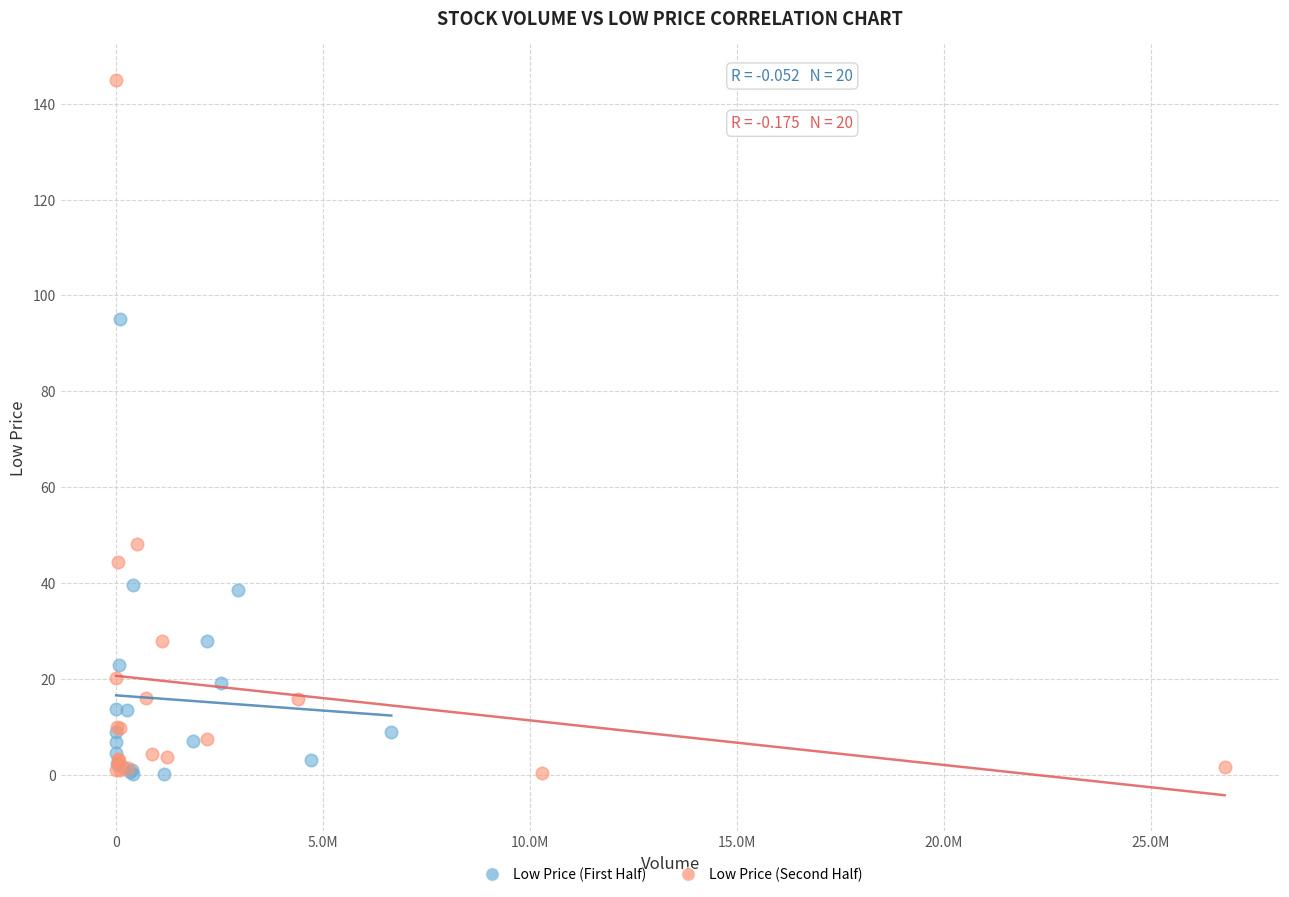

Which series reaches the maximum Y coordinate?

Low Price (Second Half)